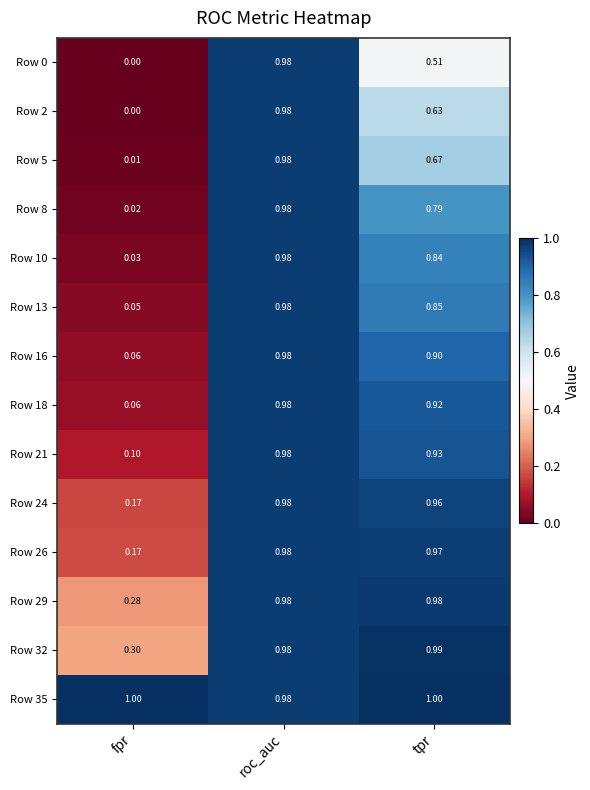

What is the difference between the highest and lowest values at fpr?

1.0